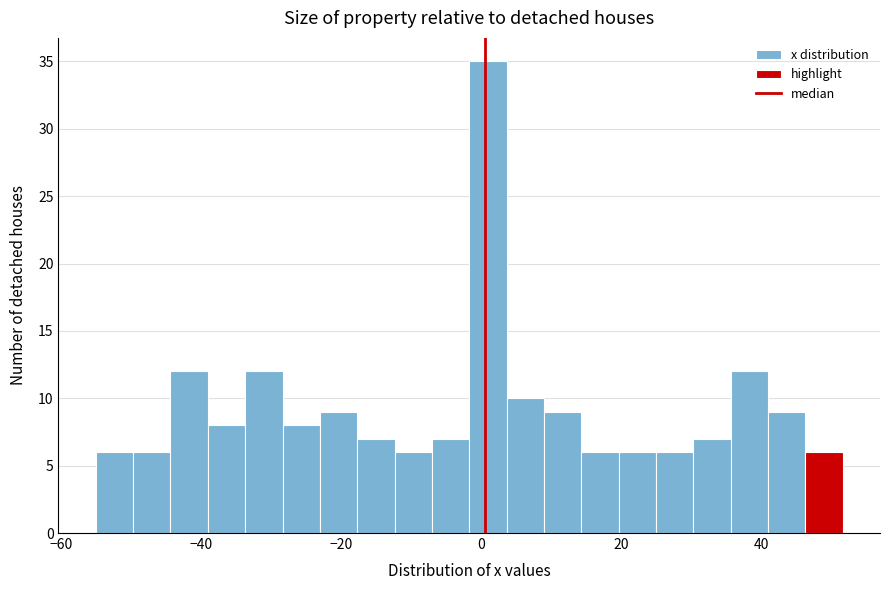

Read against the x-axis, roughly where is the centre of the tallest bar?

0